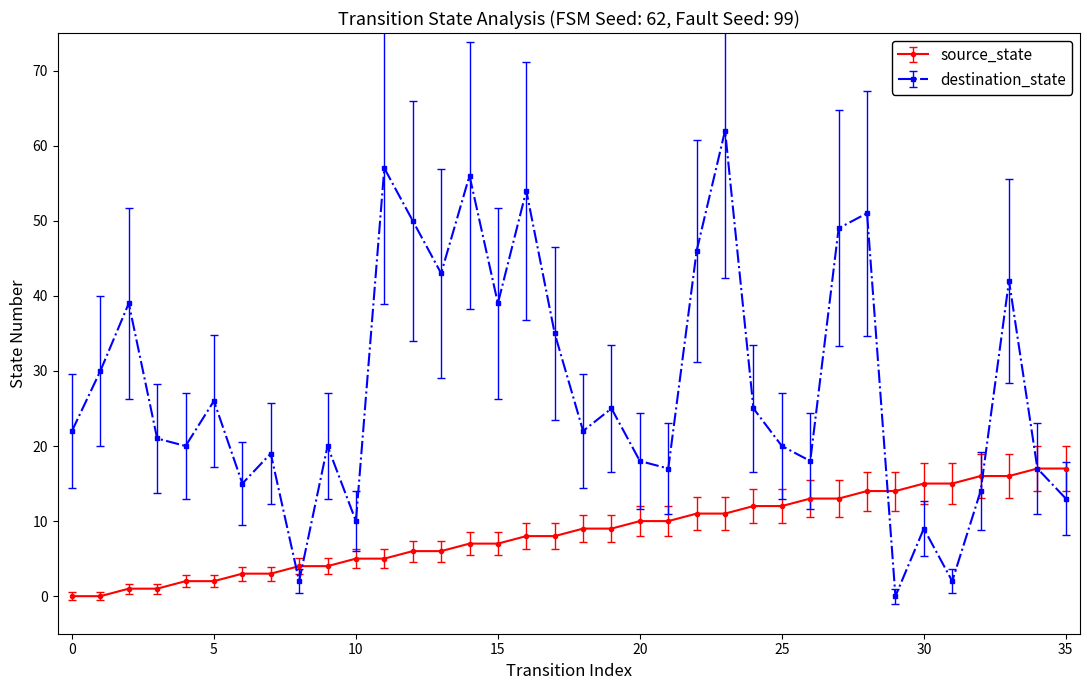

Which series has the widest spread of values?

destination_state